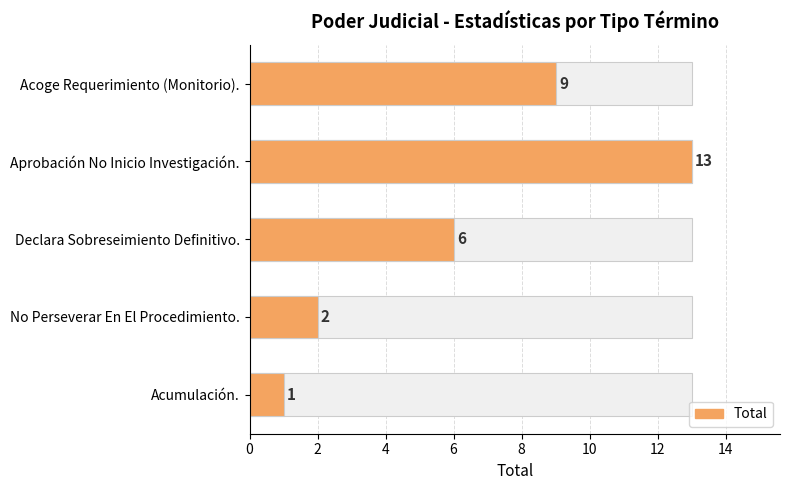

What is the average value?

6